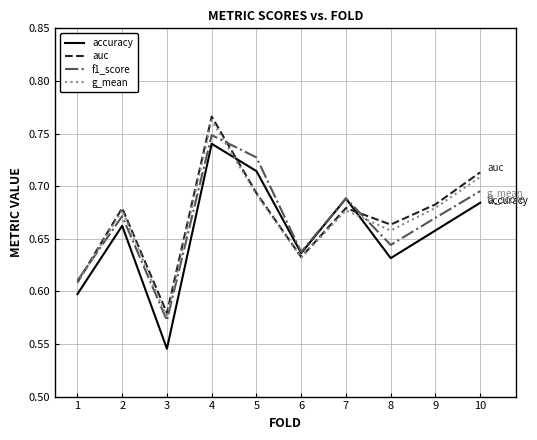

Which category has the lowest value in the g_mean series?

3